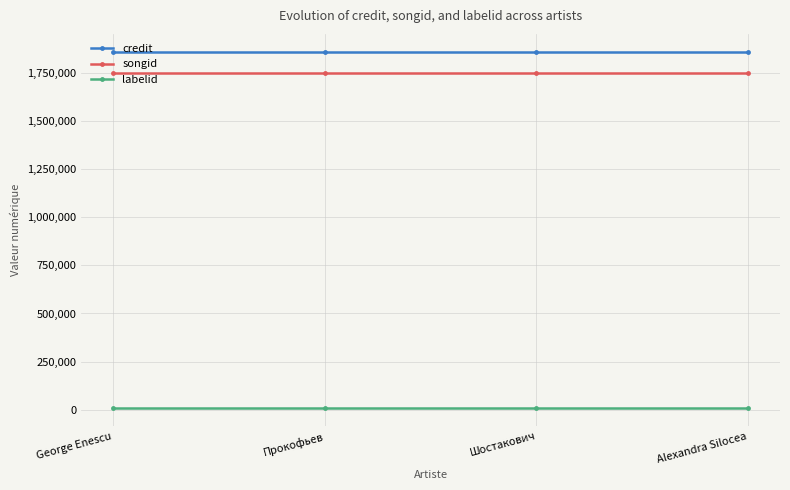

What is the spread (max minus min) of values at Прокофьев?

1852453